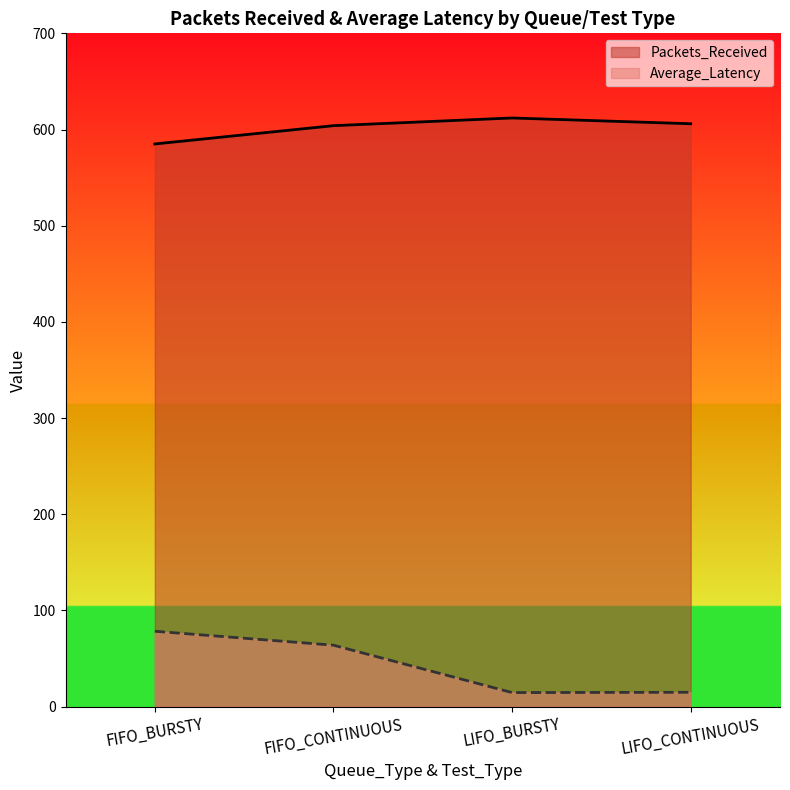

List the series in order of their peak value, lowest first.

Average_Latency, Packets_Received